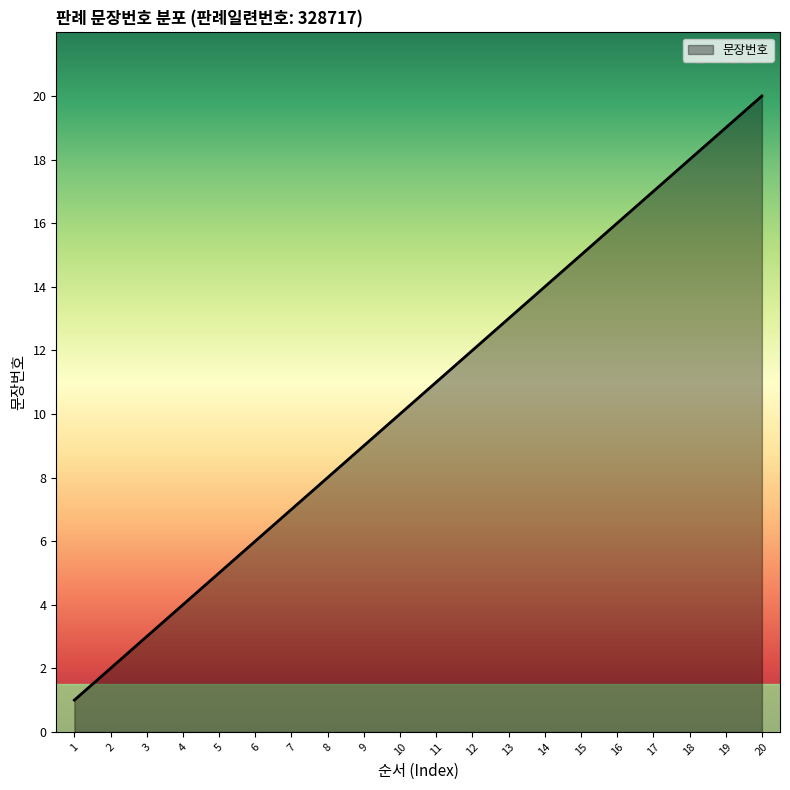

Count the number of data series in this chart.

1